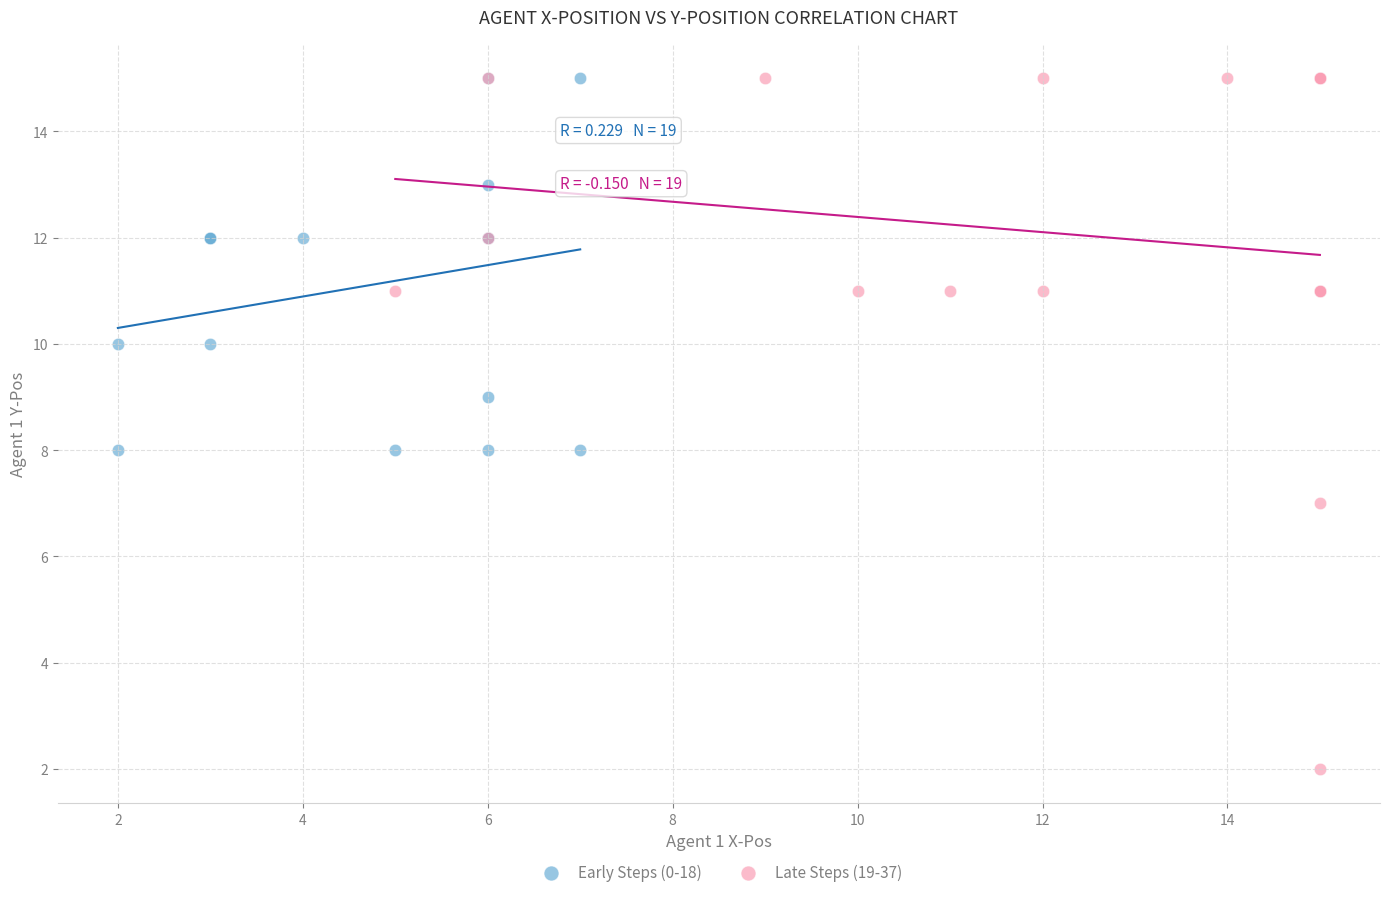

What are all the series names shown in the legend?

Early Steps (0-18), Late Steps (19-37)